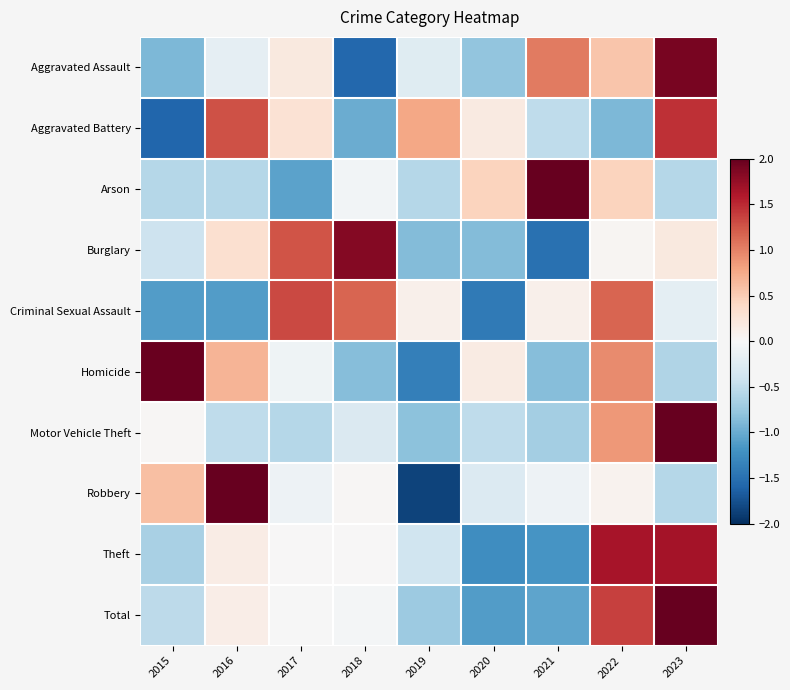

Rank the series by their maximum value, from highest to lowest.

Motor Vehicle Theft, Arson, Robbery, Total, Homicide, Aggravated Assault, Burglary, Theft, Aggravated Battery, Criminal Sexual Assault